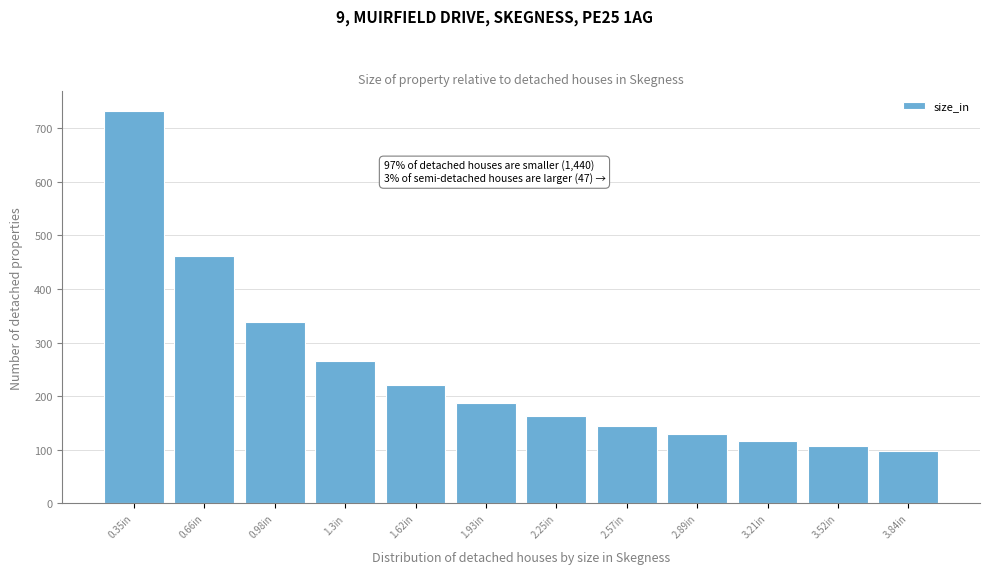

Which range on the x-axis has the tallest bar?

0.20 to 0.50